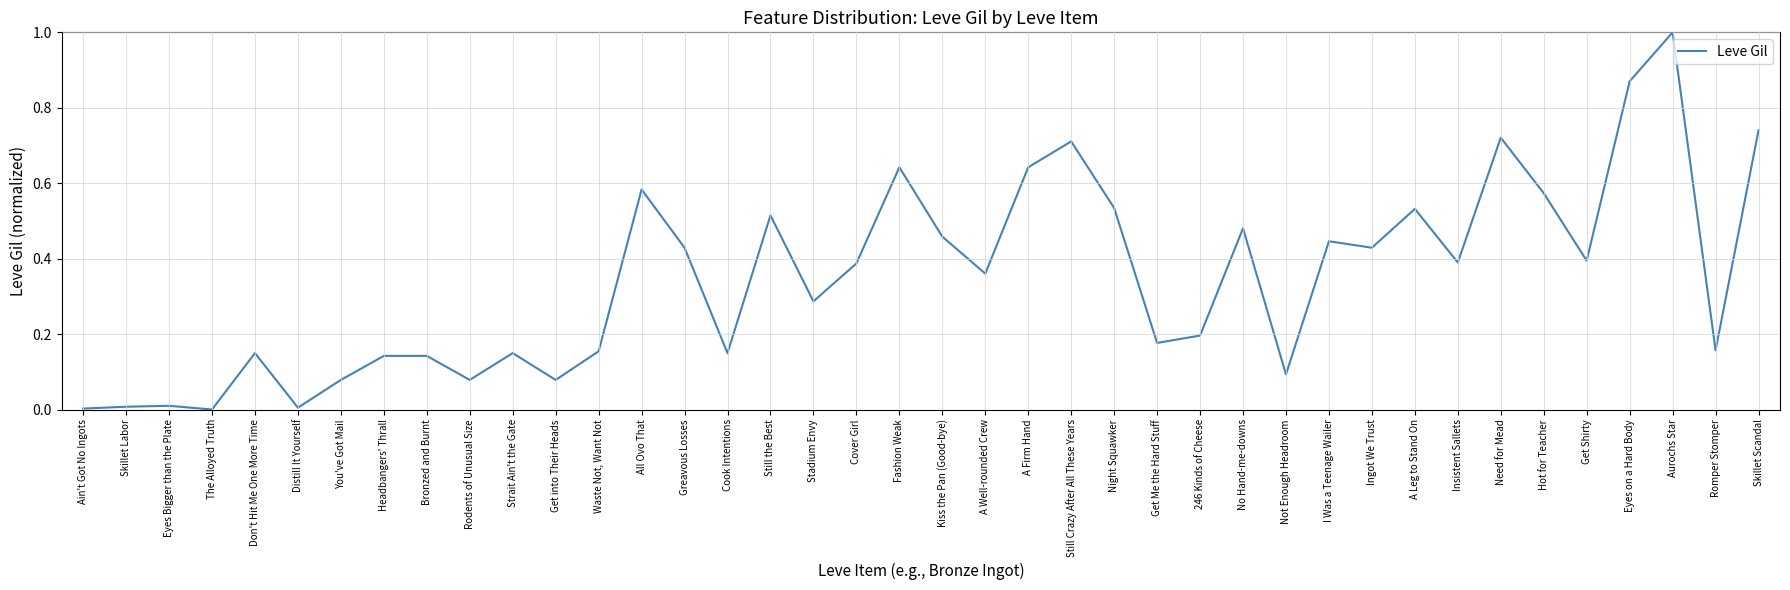

What position from the right is You've Got Mail?

34